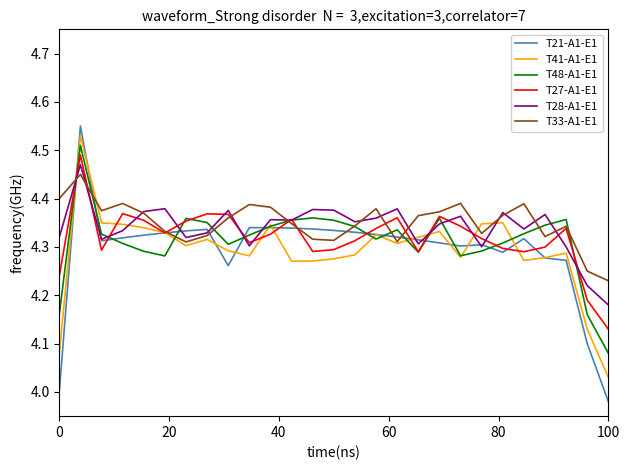

What is the average value of the T41-A1-E1 series?

4.3